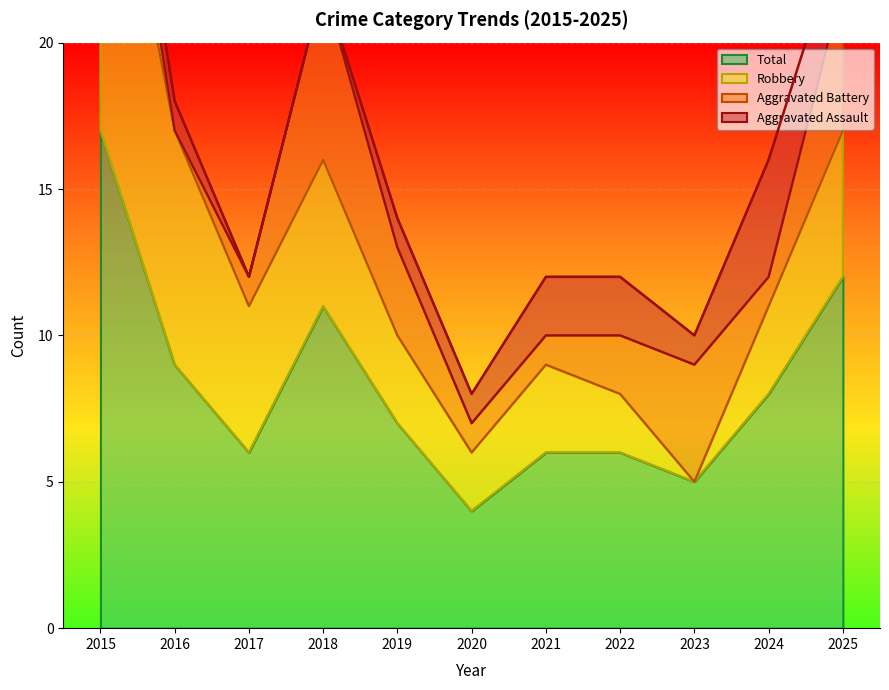

What is the difference between the maximum and second lowest values in the Robbery series?

11